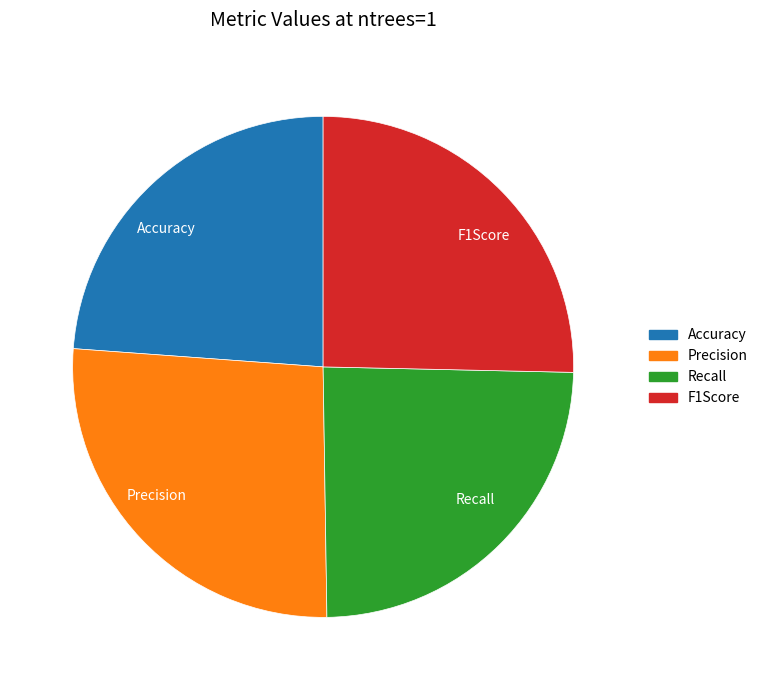

Between Precision and F1Score, which is larger?

Precision